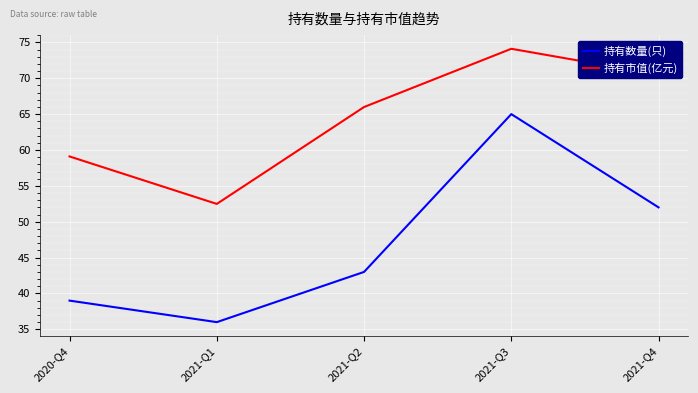

What is the total value across all series at 2020-Q4?

98.1